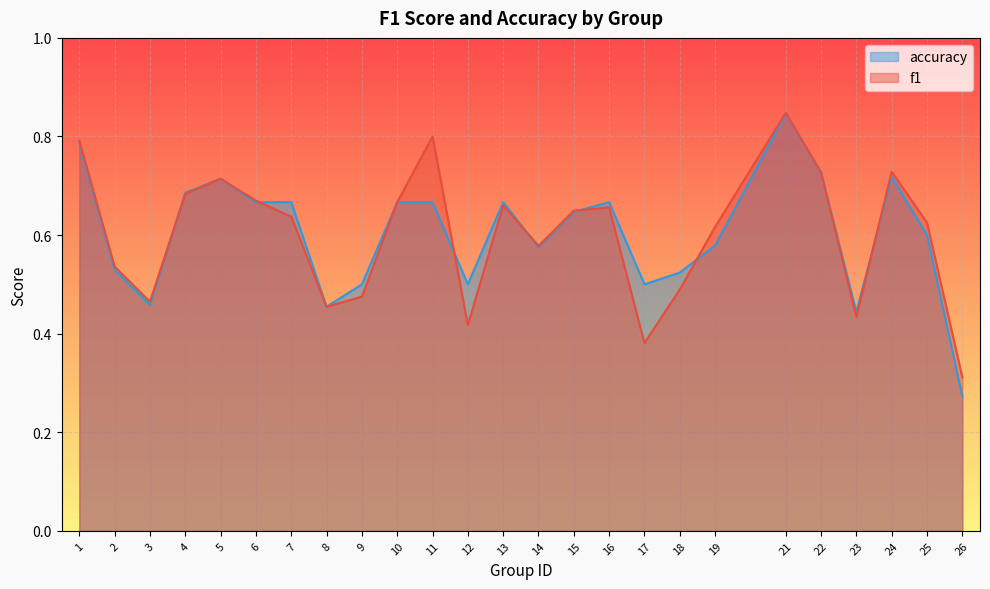

List the labels in order of accuracy value, largest first.

21, 1, 22, 24, 5, 4, 6, 7, 10, 11, 13, 16, 15, 25, 19, 14, 2, 18, 9, 12, 17, 3, 8, 23, 26